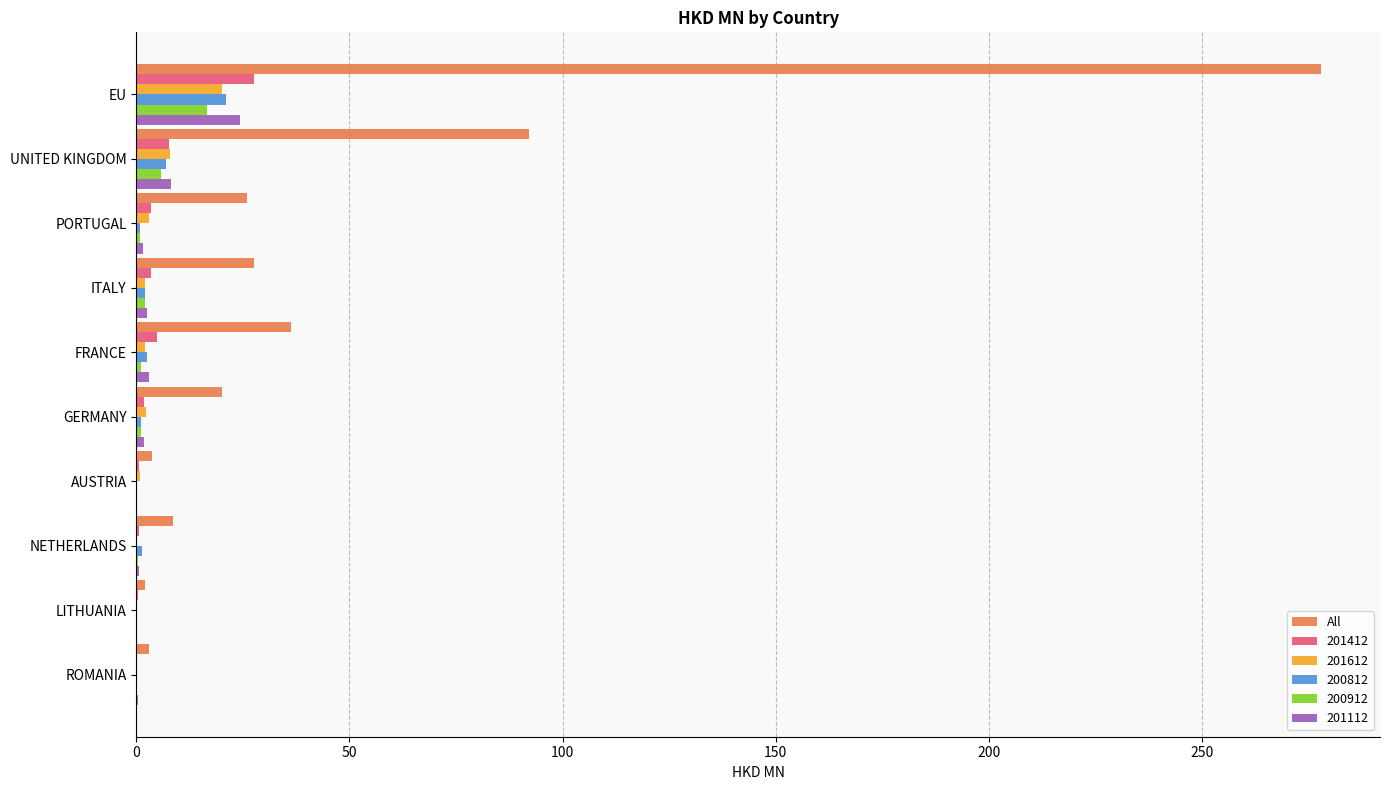

At which category does the chart reach its peak across all series?

EU